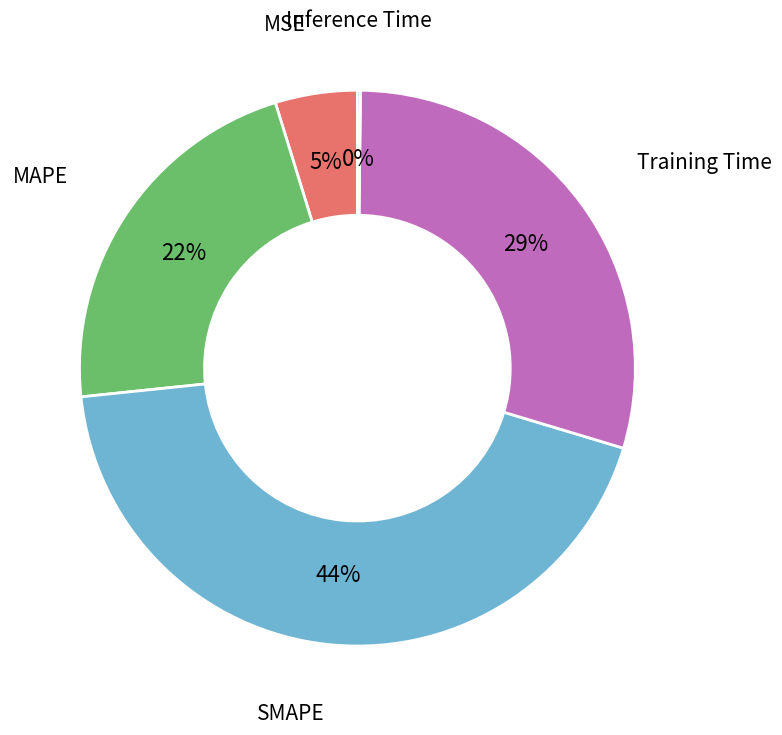

Is there any slice that represents more than half of the pie?

No